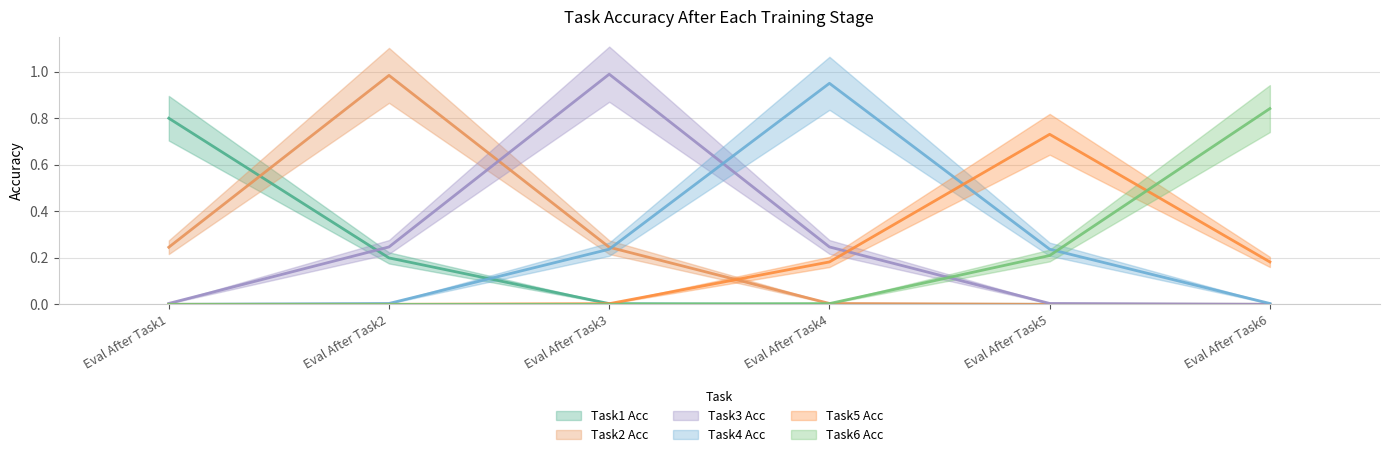

Which series changed the most between Eval After Task3 and Eval After Task6?

Task3 Acc